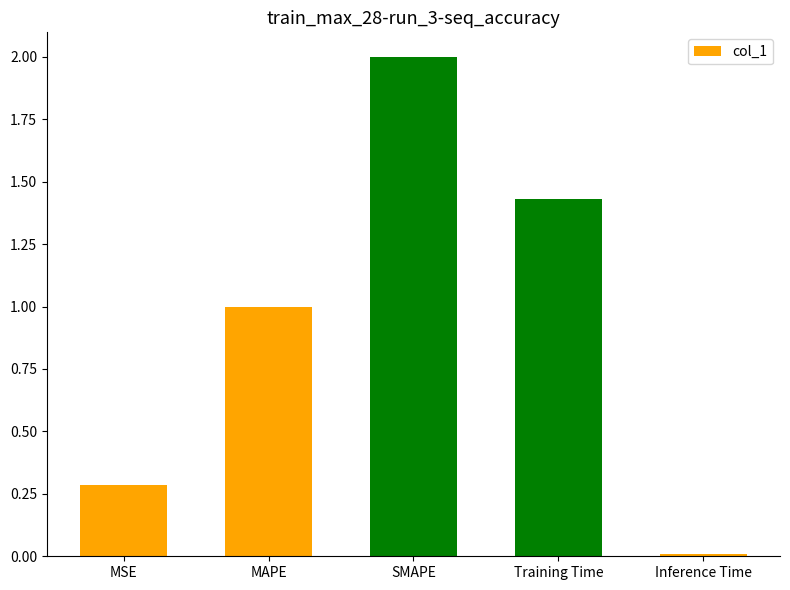

Which label corresponds to the largest value in the chart?

SMAPE